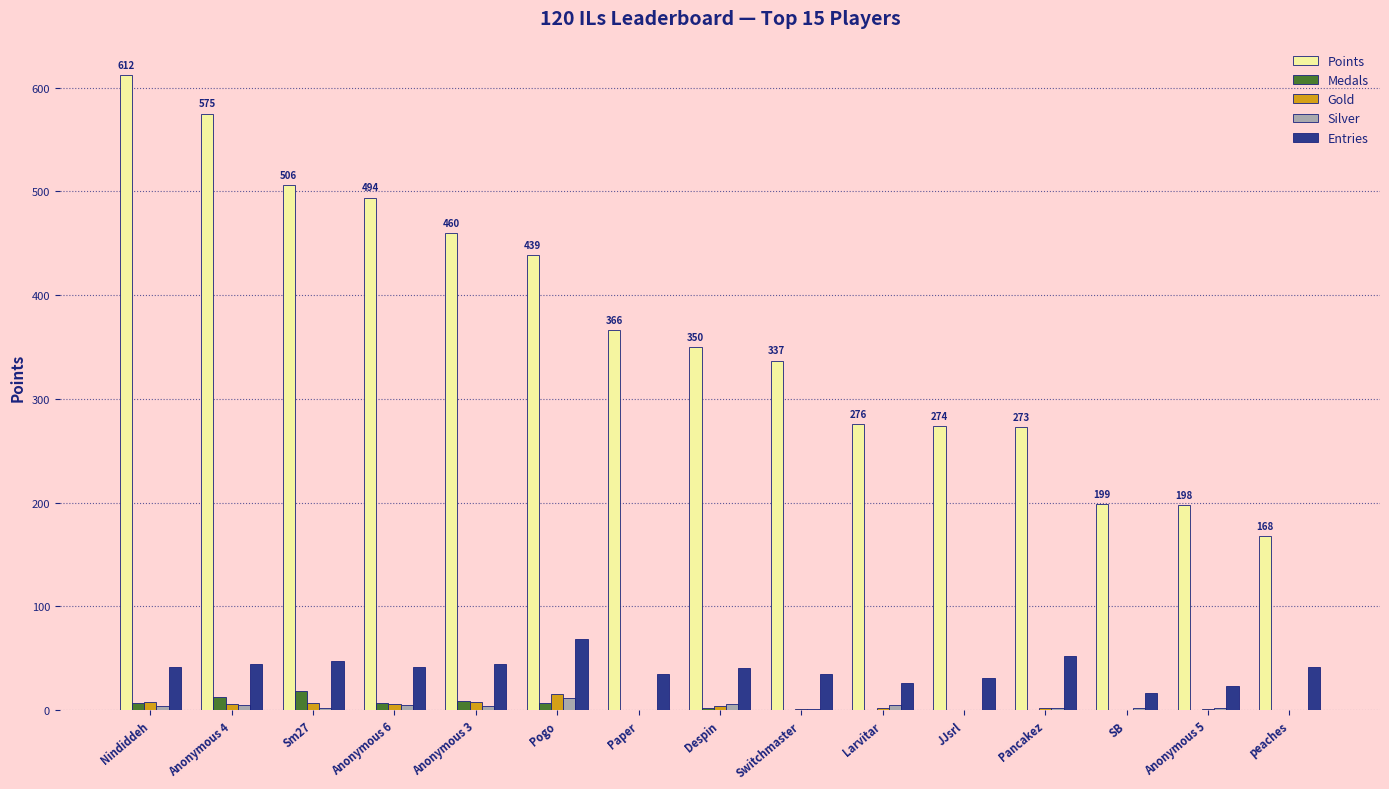

The value of Medals at Switchmaster is 0. True or false?

True